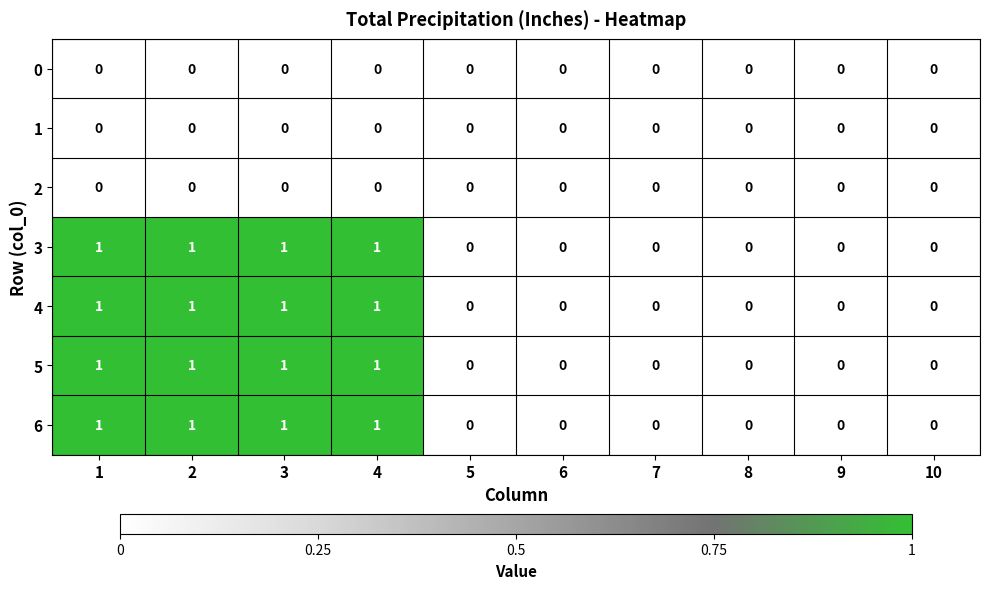

What is the greatest value displayed?

1